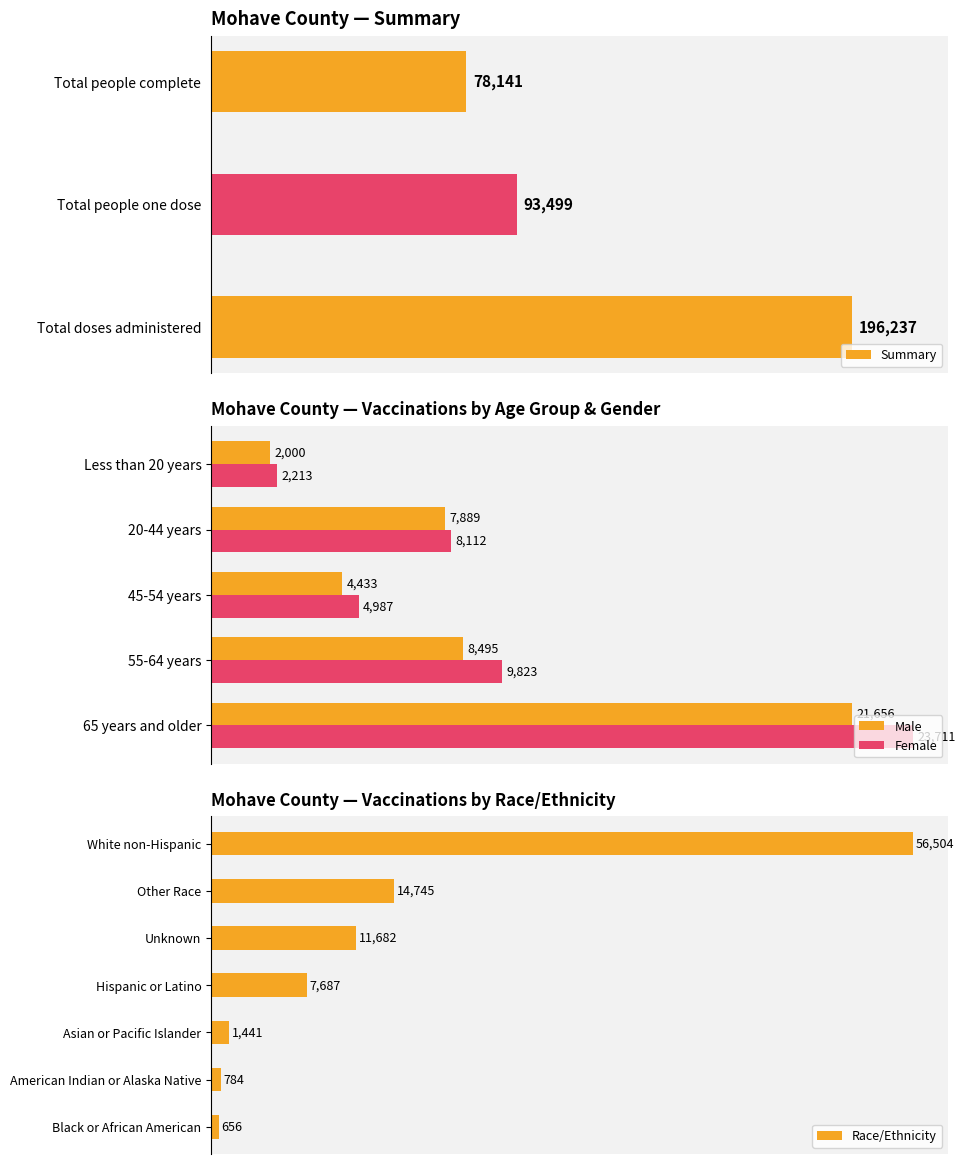

What is the sum of all Male values?

44473